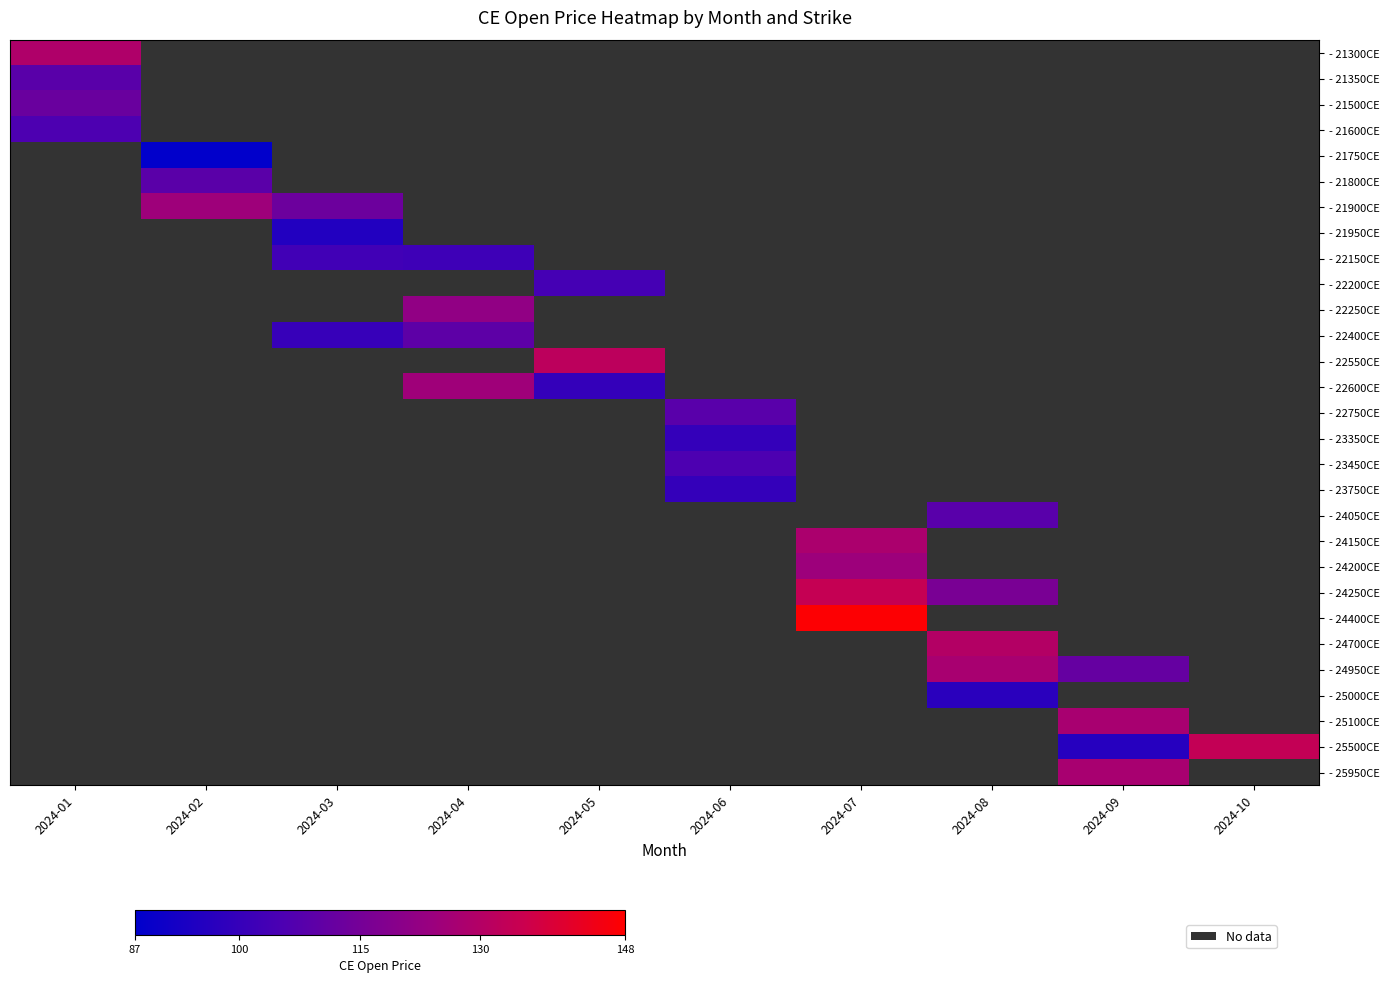

What is the smallest value displayed?

87.4